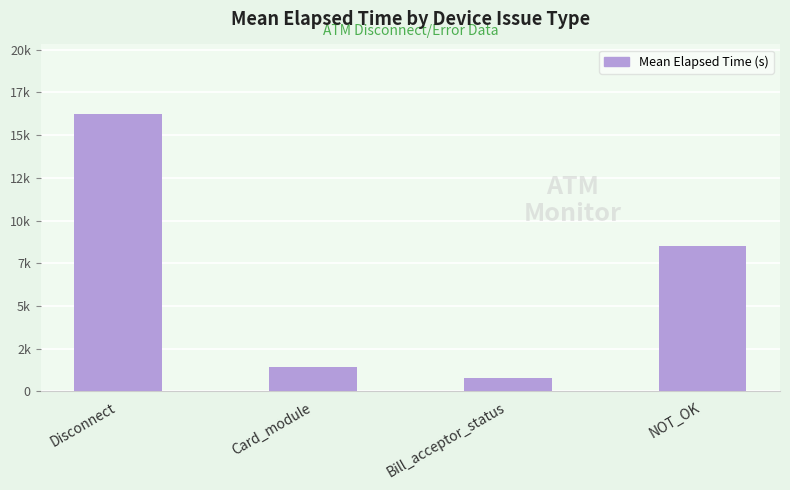

What is the value of the 1st bar from the left?

16246